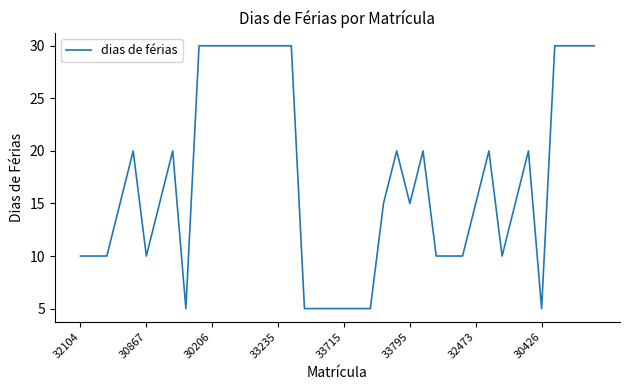

What is the greatest value displayed?

30